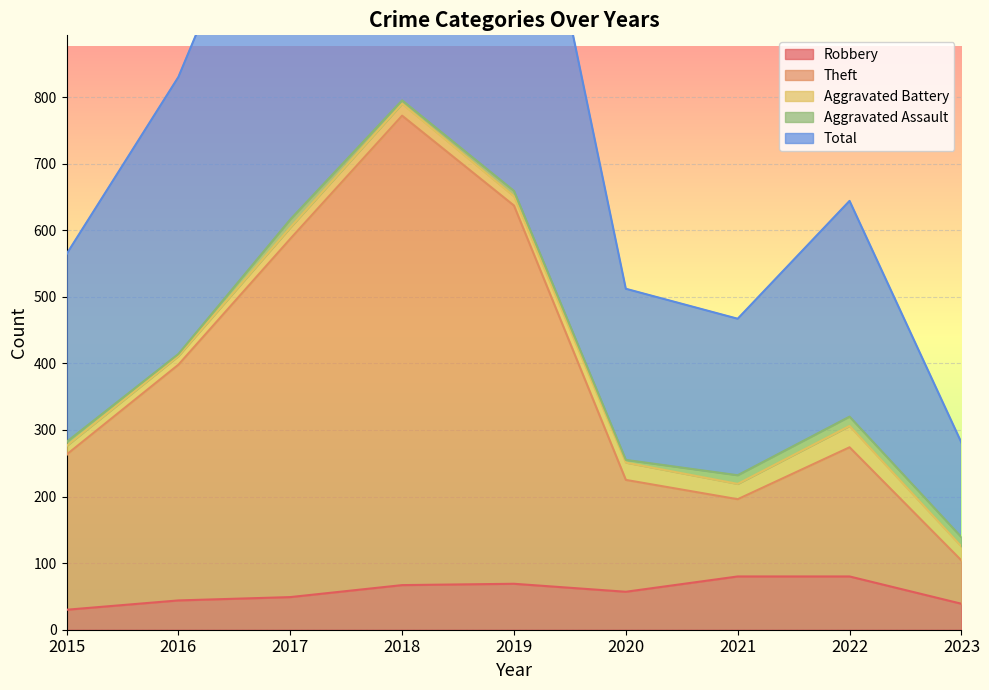

What is the total value across all series at 2018?

2431